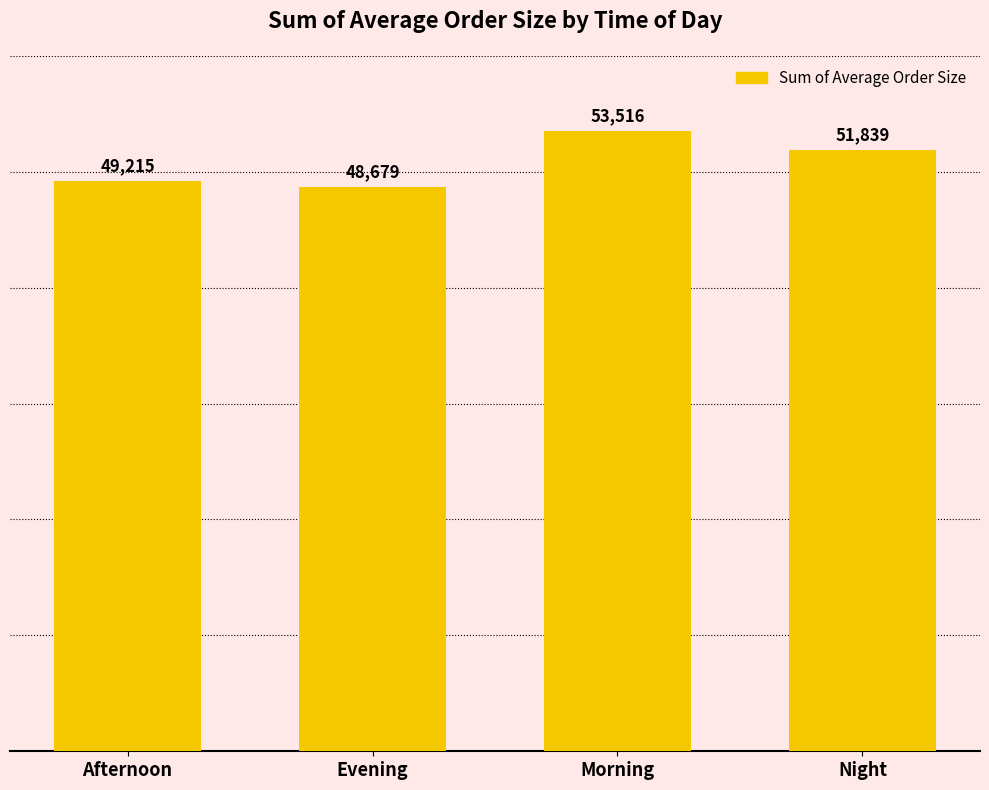

What position from the left is Afternoon?

1